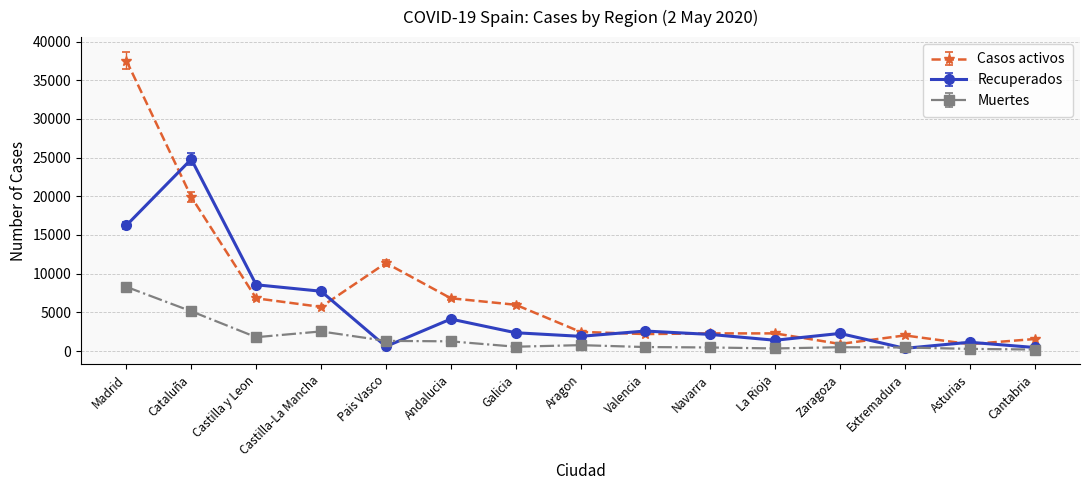

What is the value of the Casos activos point at the 6th from the left?

6821